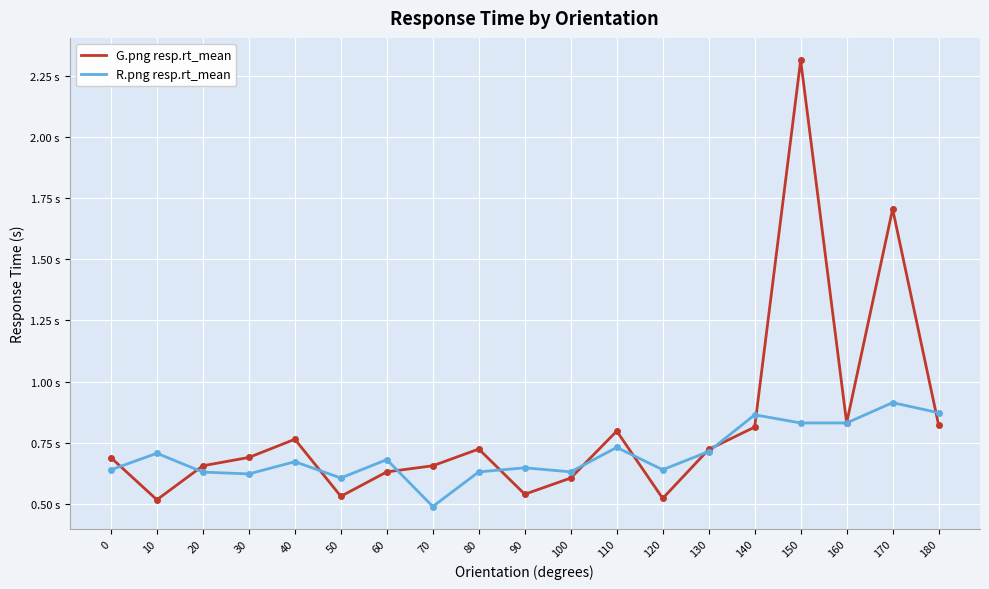

Rank the categories by G.png resp.rt_mean value from lowest to highest.

10, 120, 50, 90, 100, 60, 70, 20, 0, 30, 130, 80, 40, 110, 140, 180, 160, 170, 150